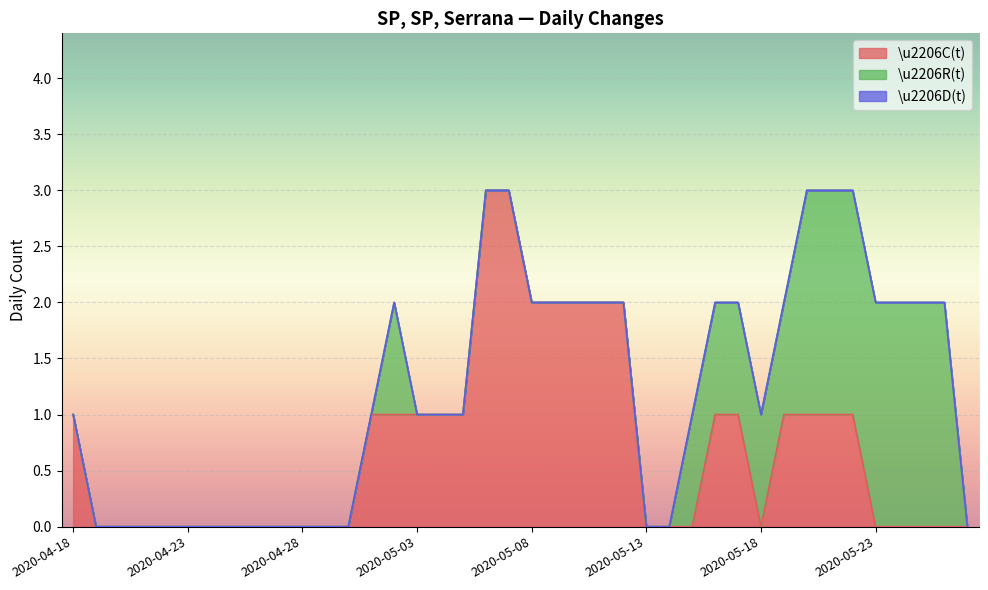

At which label does \u2206R(t) reach its peak?

2020-05-20